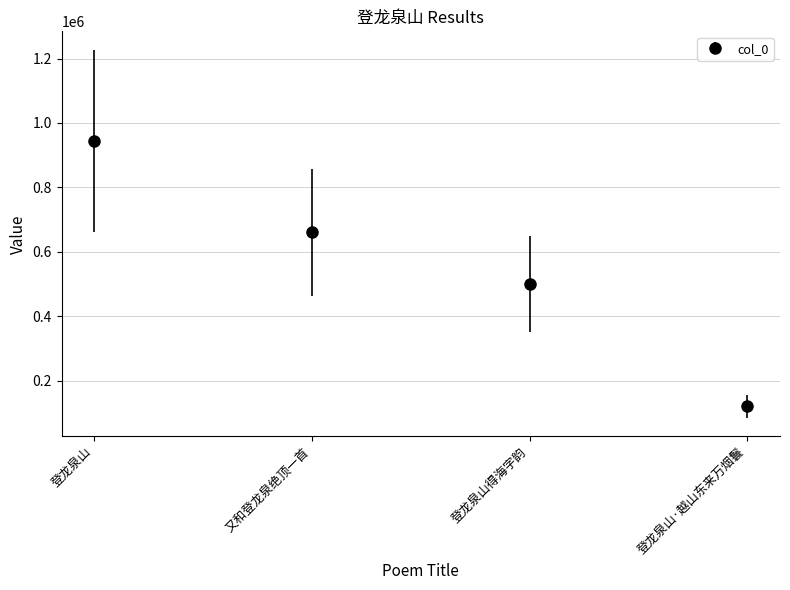

Is this an area chart (filled region under the line)?

No